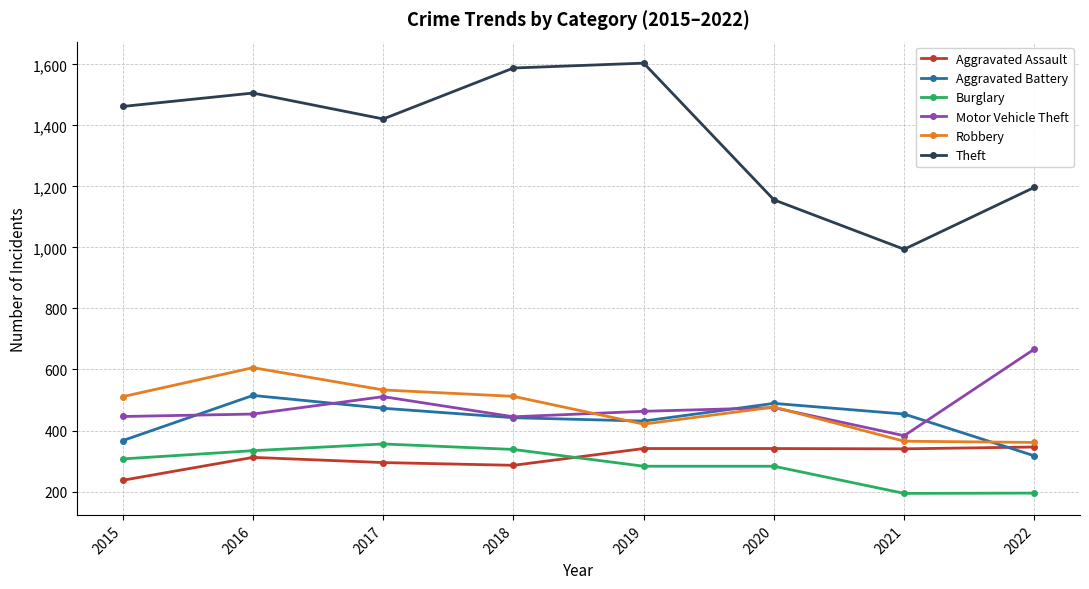

How many values in the Theft series are below 1462?

4